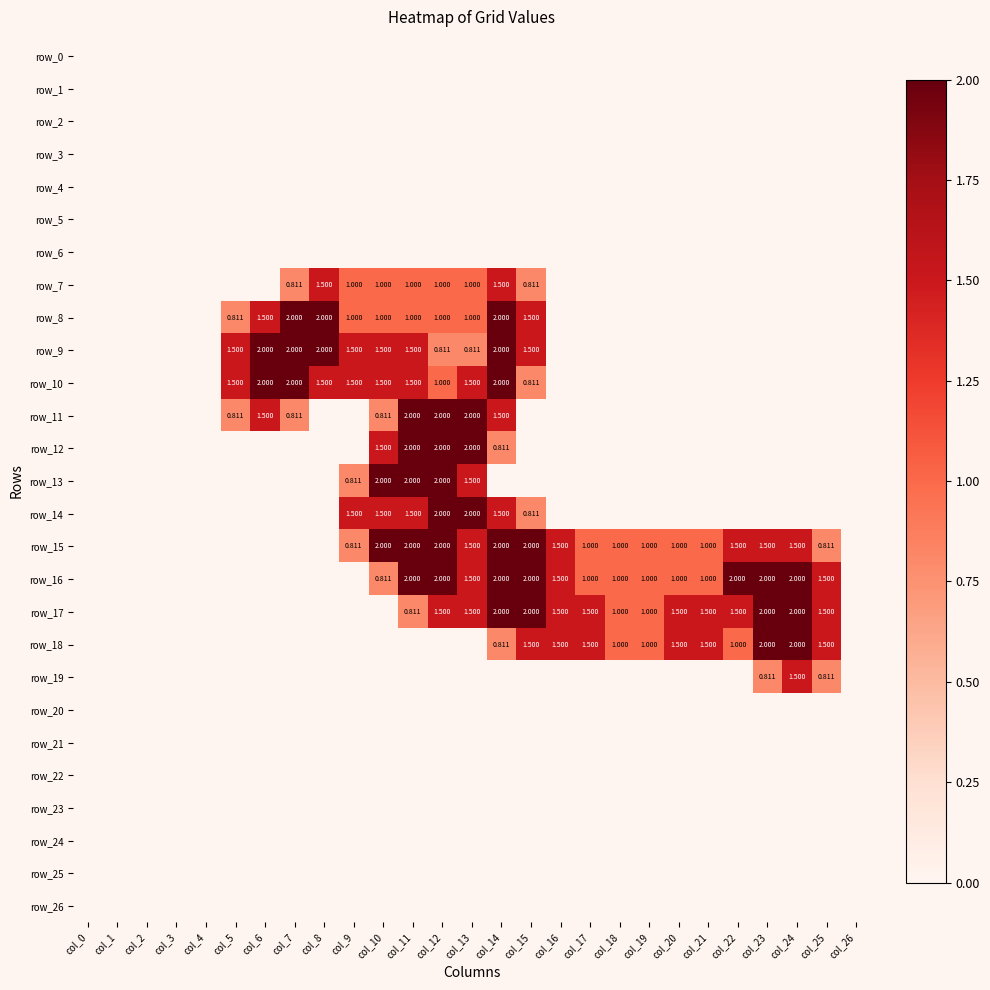

At which category does the chart reach its peak across all series?

col_7